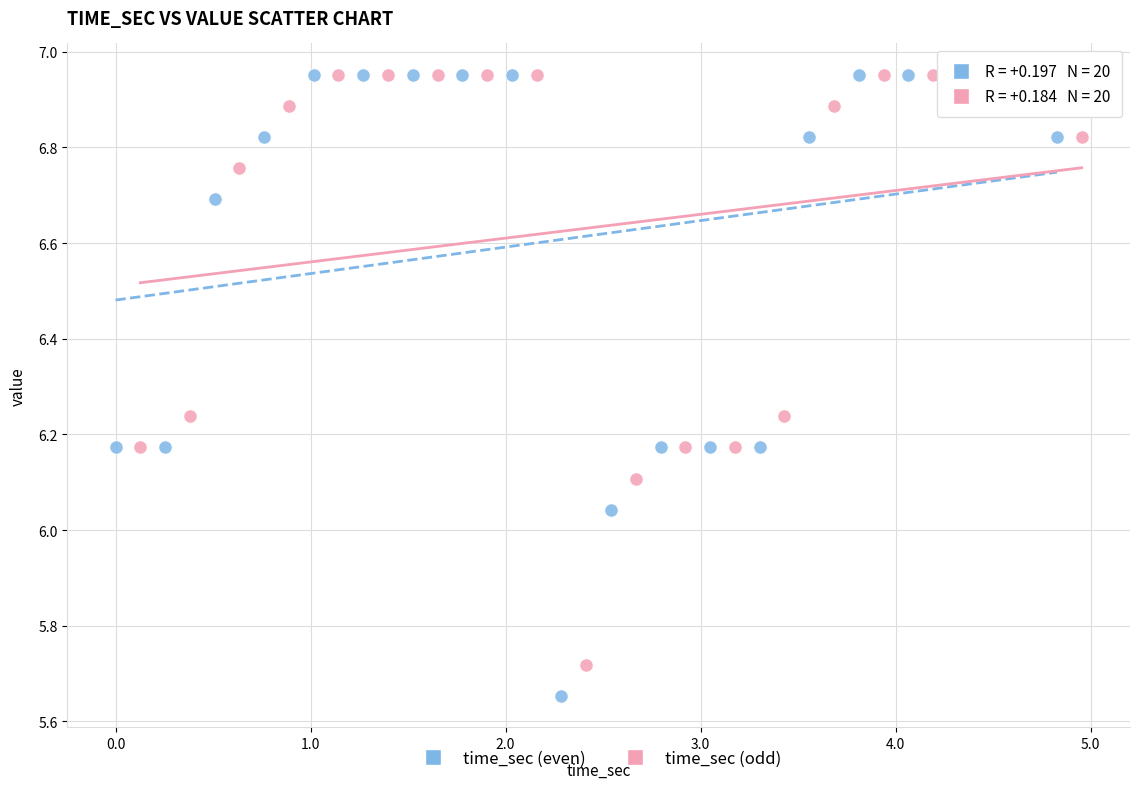

Which series has the widest spread of Y values?

time_sec (even)